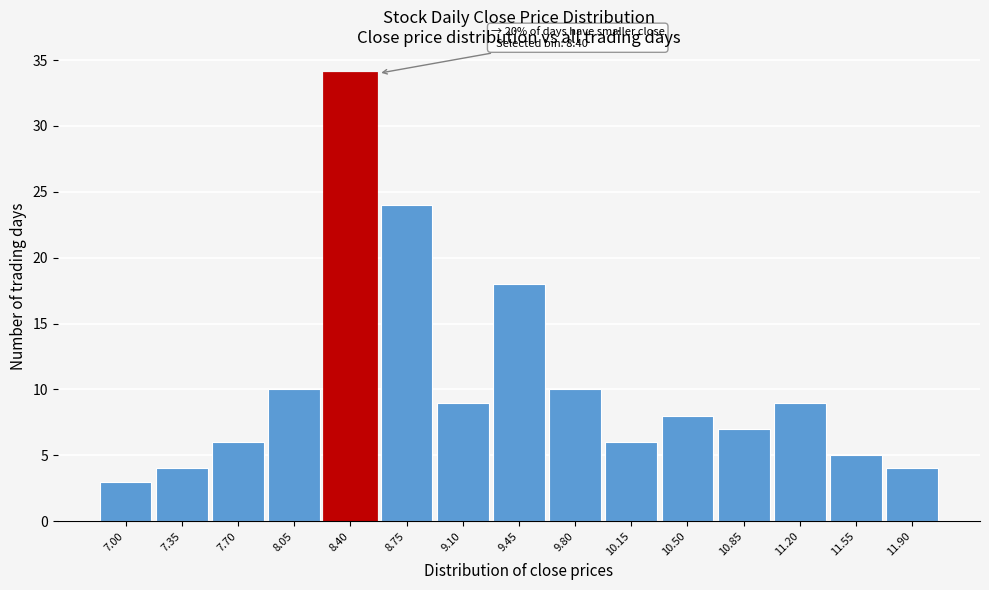

Reading left to right, what are all the values shown in this chart?

3	4	6	10	34	24	9	18	10	6	8	7	9	5	4